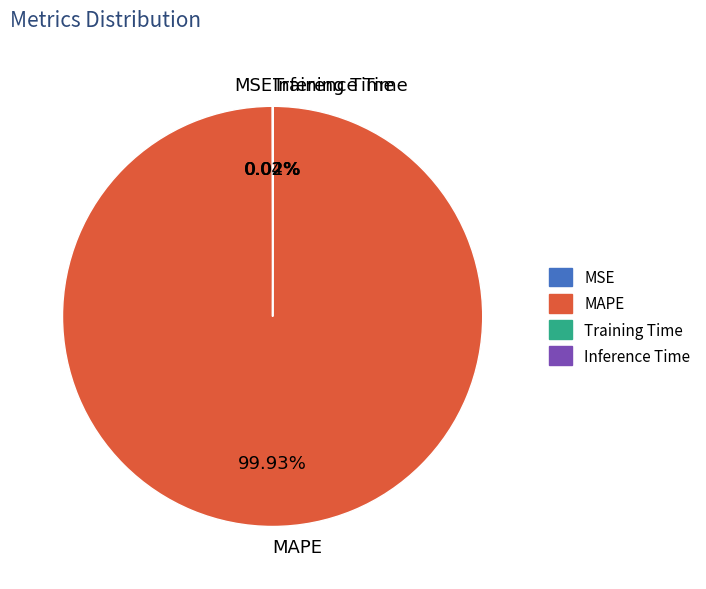

Which slice is the largest?

MAPE